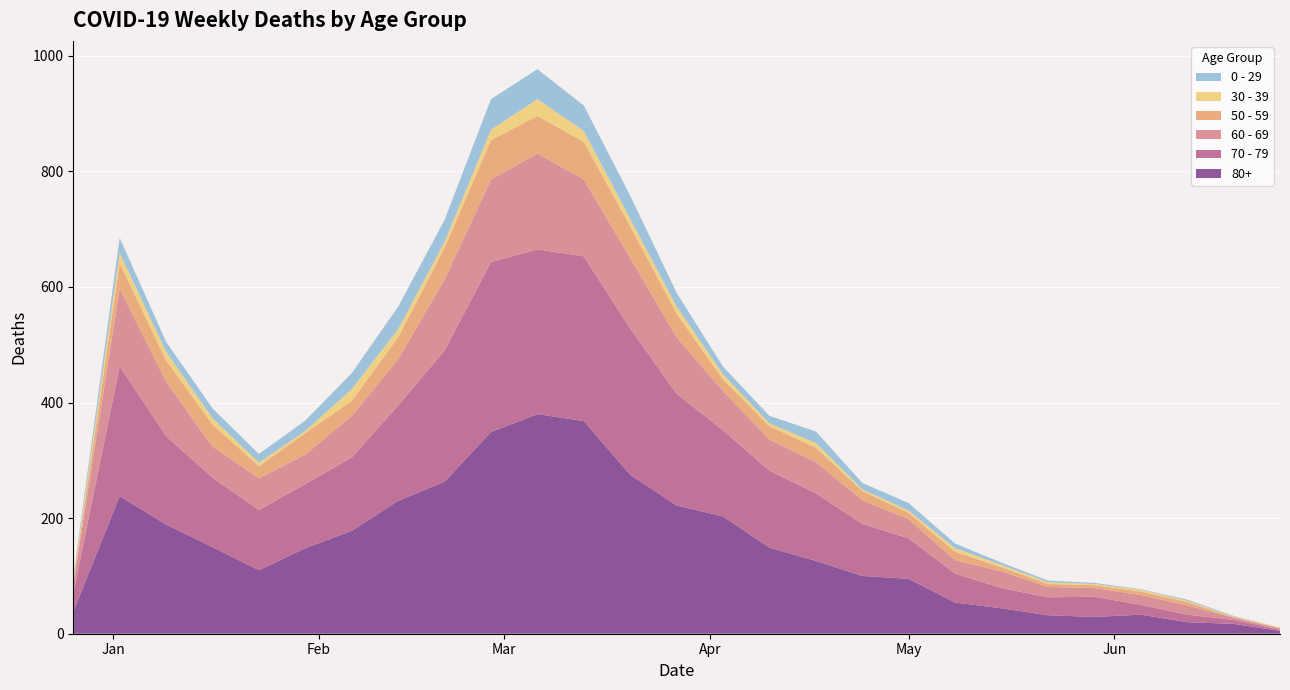

Reading left to right, list all the values displayed in this chart.

80+: 2022-12-26=38	2023-01-02=238	2023-01-09=189	2023-01-16=150	2023-01-23=110	2023-01-30=148	2023-02-06=178	2023-02-13=230	2023-02-20=263	2023-02-27=349	2023-03-06=380	2023-03-13=368	2023-03-20=275	2023-03-27=222	2023-04-03=203	2023-04-10=149	2023-04-17=126	2023-04-24=100	2023-05-01=95	2023-05-08=54	2023-05-15=44	2023-05-22=32	2023-05-29=29	2023-06-05=33	2023-06-12=20	2023-06-19=17	2023-06-26=5
70 - 79: 2022-12-26=32	2023-01-02=225	2023-01-09=153	2023-01-16=120	2023-01-23=104	2023-01-30=111	2023-02-06=127	2023-02-13=165	2023-02-20=227	2023-02-27=294	2023-03-06=285	2023-03-13=285	2023-03-20=253	2023-03-27=193	2023-04-03=149	2023-04-10=133	2023-04-17=117	2023-04-24=90	2023-05-01=70	2023-05-08=50	2023-05-15=35	2023-05-22=31	2023-05-29=35	2023-06-05=17	2023-06-12=13	2023-06-19=7	2023-06-26=2
60 - 69: 2022-12-26=16	2023-01-02=134	2023-01-09=94	2023-01-16=54	2023-01-23=55	2023-01-30=51	2023-02-06=72	2023-02-13=80	2023-02-20=123	2023-02-27=143	2023-03-06=166	2023-03-13=133	2023-03-20=122	2023-03-27=98	2023-04-03=68	2023-04-10=54	2023-04-17=54	2023-04-24=41	2023-05-01=33	2023-05-08=23	2023-05-15=29	2023-05-22=18	2023-05-29=15	2023-06-05=17	2023-06-12=16	2023-06-19=4	2023-06-26=2
50 - 59: 2022-12-26=5	2023-01-02=44	2023-01-09=37	2023-01-16=38	2023-01-23=21	2023-01-30=37	2023-02-06=26	2023-02-13=38	2023-02-20=55	2023-02-27=68	2023-03-06=65	2023-03-13=65	2023-03-20=55	2023-03-27=41	2023-04-03=20	2023-04-10=23	2023-04-17=25	2023-04-24=16	2023-05-01=11	2023-05-08=15	2023-05-15=7	2023-05-22=5	2023-05-29=5	2023-06-05=6	2023-06-12=6	2023-06-19=1	2023-06-26=1
30 - 39: 2022-12-26=5	2023-01-02=18	2023-01-09=15	2023-01-16=11	2023-01-23=6	2023-01-30=4	2023-02-06=20	2023-02-13=14	2023-02-20=10	2023-02-27=18	2023-03-06=29	2023-03-13=19	2023-03-20=13	2023-03-27=12	2023-04-03=9	2023-04-10=5	2023-04-17=8	2023-04-24=3	2023-05-01=4	2023-05-08=6	2023-05-15=4	2023-05-22=3	2023-05-29=2	2023-06-05=3	2023-06-12=2	2023-06-19=1	2023-06-26=1
0 - 29: 2022-12-26=4	2023-01-02=26	2023-01-09=17	2023-01-16=17	2023-01-23=15	2023-01-30=18	2023-02-06=28	2023-02-13=39	2023-02-20=38	2023-02-27=53	2023-03-06=52	2023-03-13=44	2023-03-20=40	2023-03-27=24	2023-04-03=13	2023-04-10=13	2023-04-17=20	2023-04-24=11	2023-05-01=13	2023-05-08=8	2023-05-15=4	2023-05-22=3	2023-05-29=2	2023-06-05=1	2023-06-12=2	2023-06-19=1	2023-06-26=0